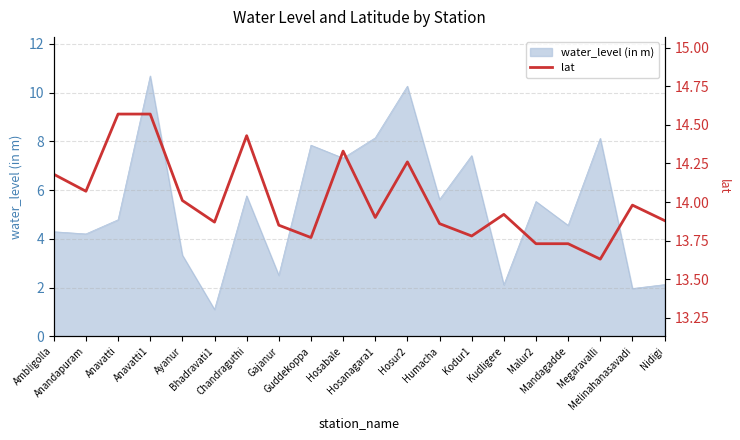

Does the chart have visible grid lines?

Yes